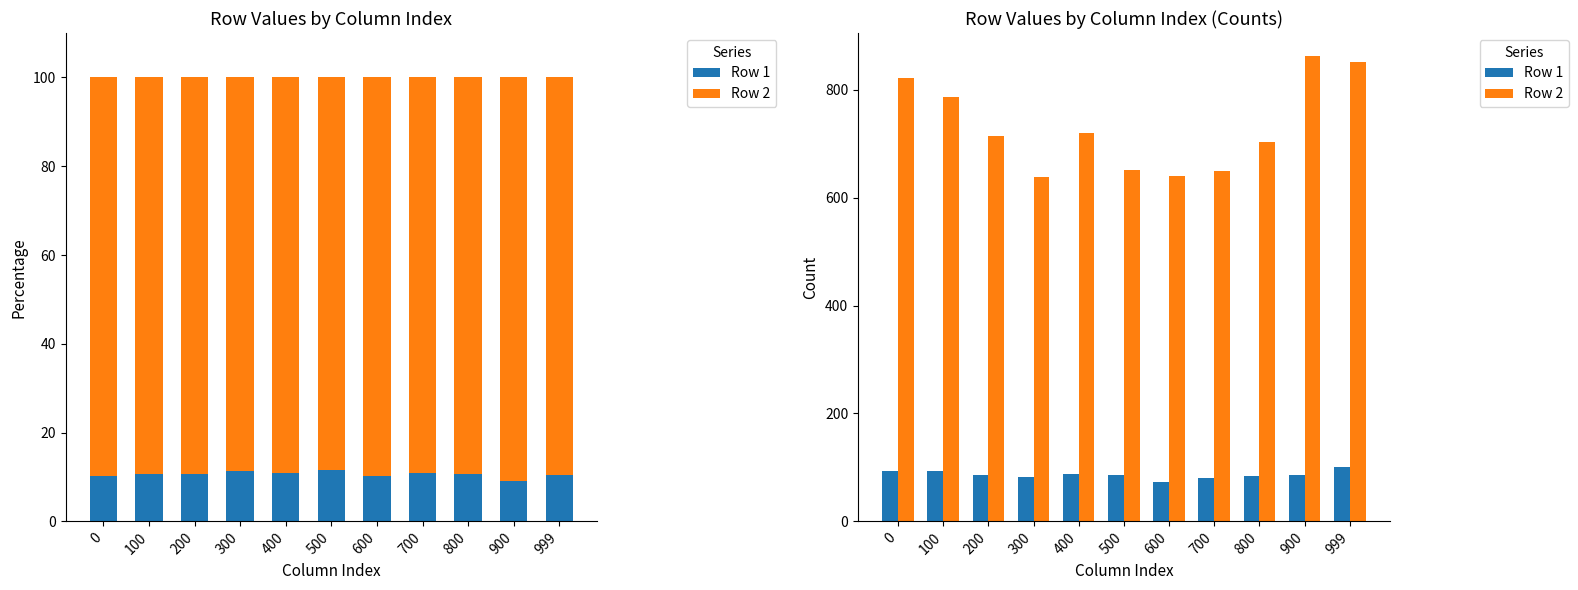

What is the value of the Row 1 bar at the 1st from the left?

94